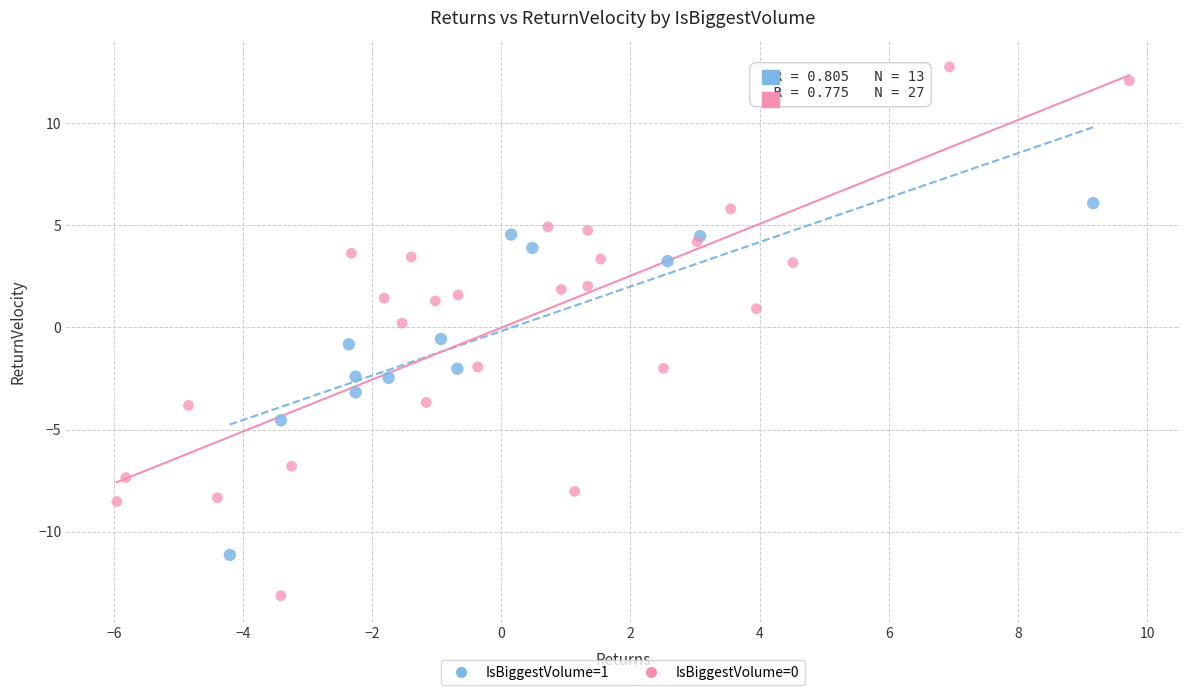

Which series has the largest Y range (max minus min)?

IsBiggestVolume=0